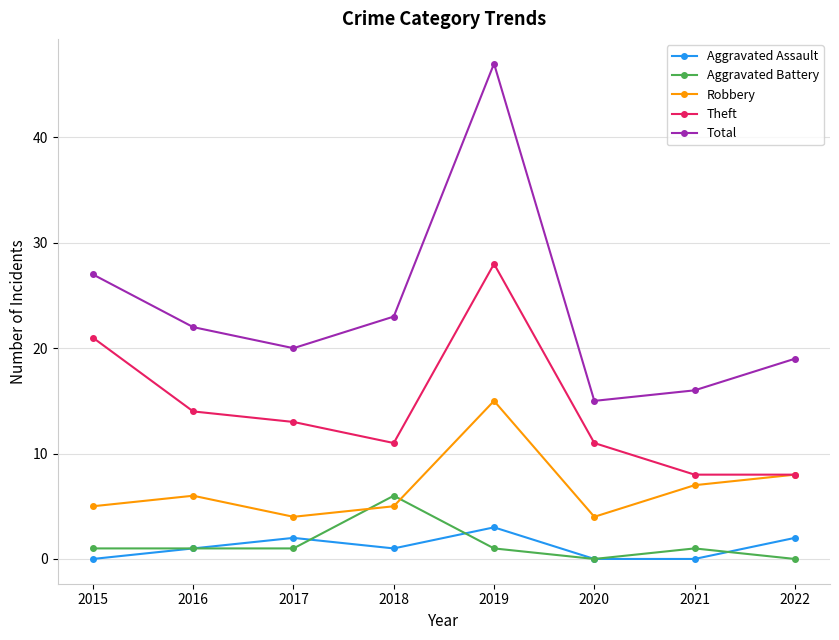

True or false: Total and Aggravated Battery intersect in this chart.

False